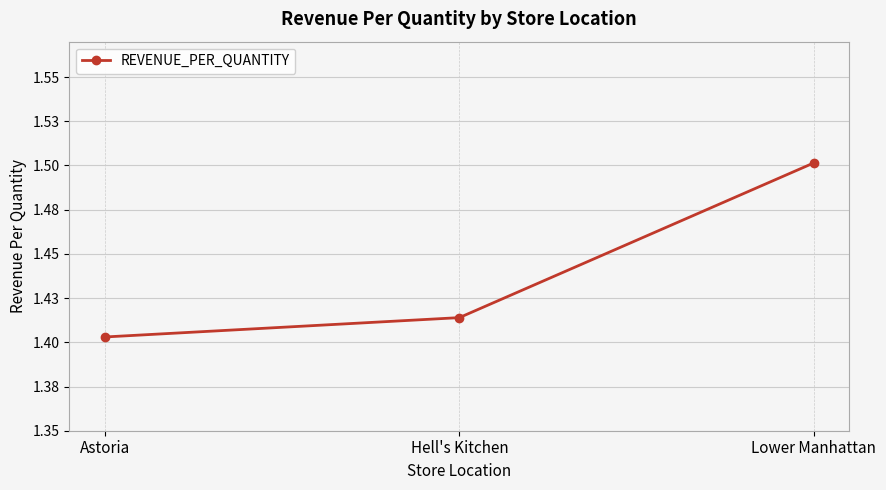

What is the label of the 2nd point from the right?

Hell's Kitchen